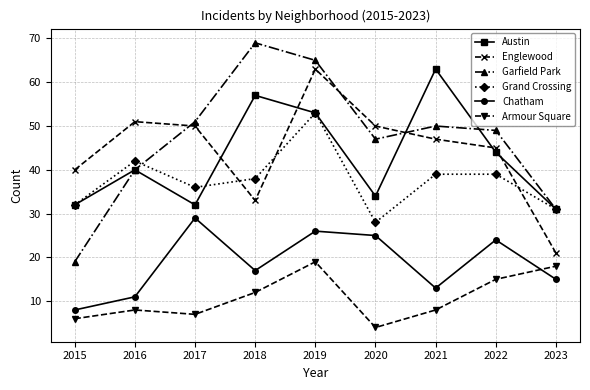

What is the sum of the Austin values at 2020 and 2023?

65